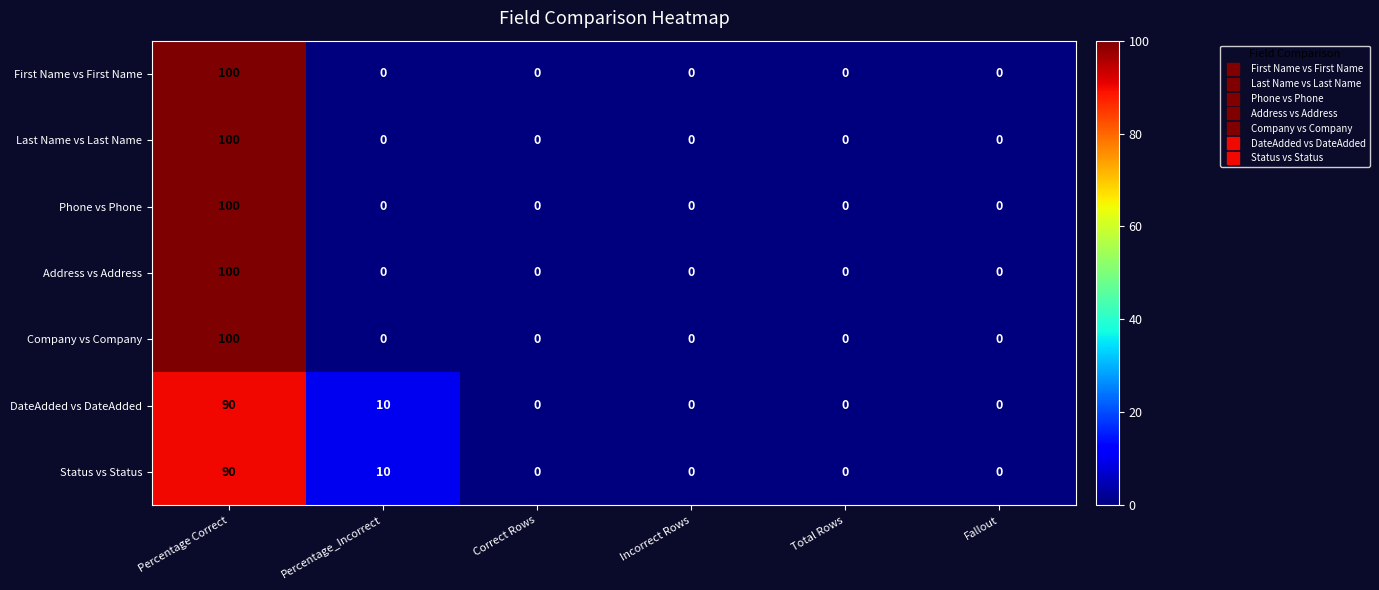

The Company vs Company series shows 0 at Percentage_Incorrect. True or false?

True